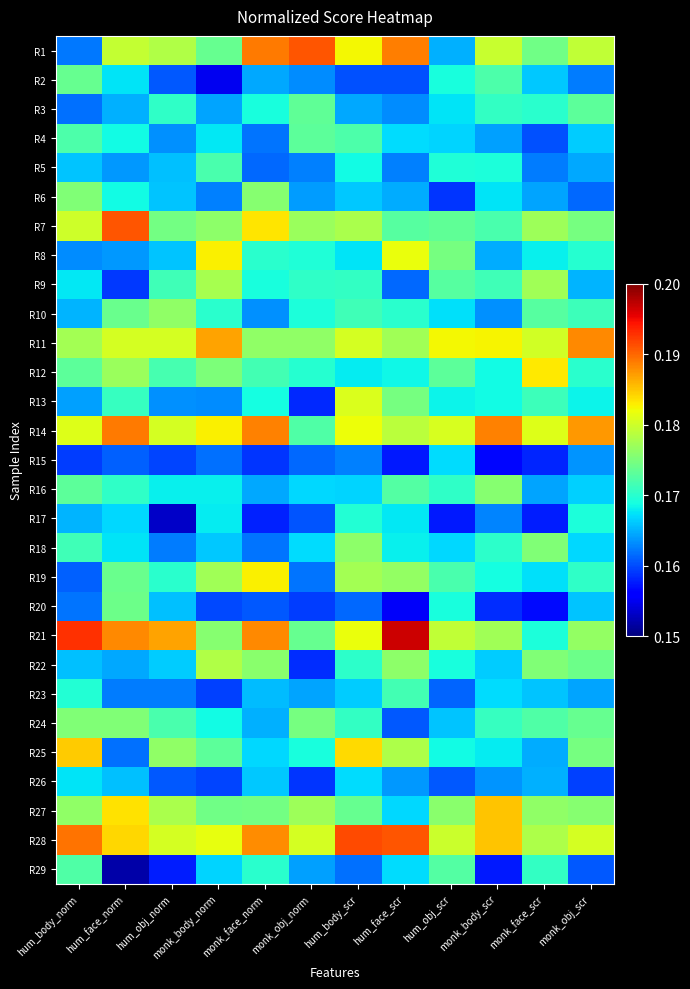

Count the number of categories in the chart.

12